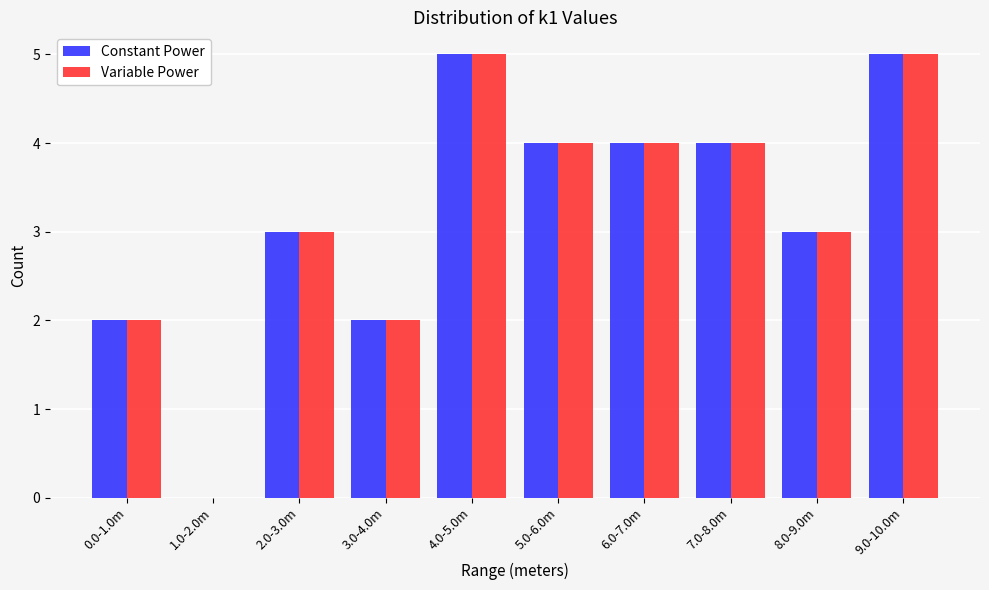

Reading left to right, extract all data points from this chart.

Constant Power: 0.0-1.0m=2	1.0-2.0m=0	2.0-3.0m=3	3.0-4.0m=2	4.0-5.0m=5	5.0-6.0m=4	6.0-7.0m=4	7.0-8.0m=4	8.0-9.0m=3	9.0-10.0m=5
Variable Power: 0.0-1.0m=2	1.0-2.0m=0	2.0-3.0m=3	3.0-4.0m=2	4.0-5.0m=5	5.0-6.0m=4	6.0-7.0m=4	7.0-8.0m=4	8.0-9.0m=3	9.0-10.0m=5